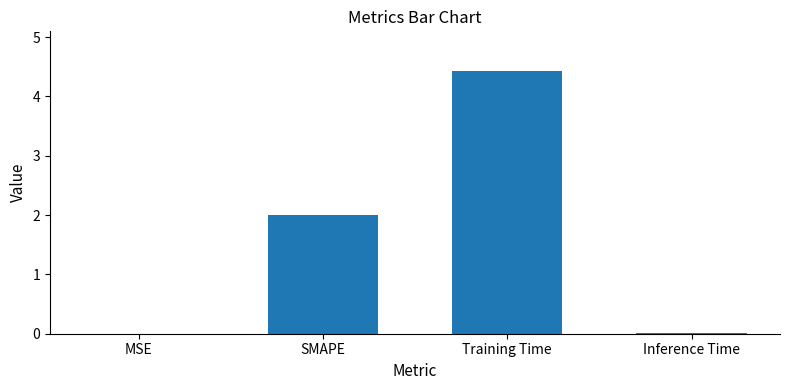

Is it true that the value at SMAPE is 2.0?

True